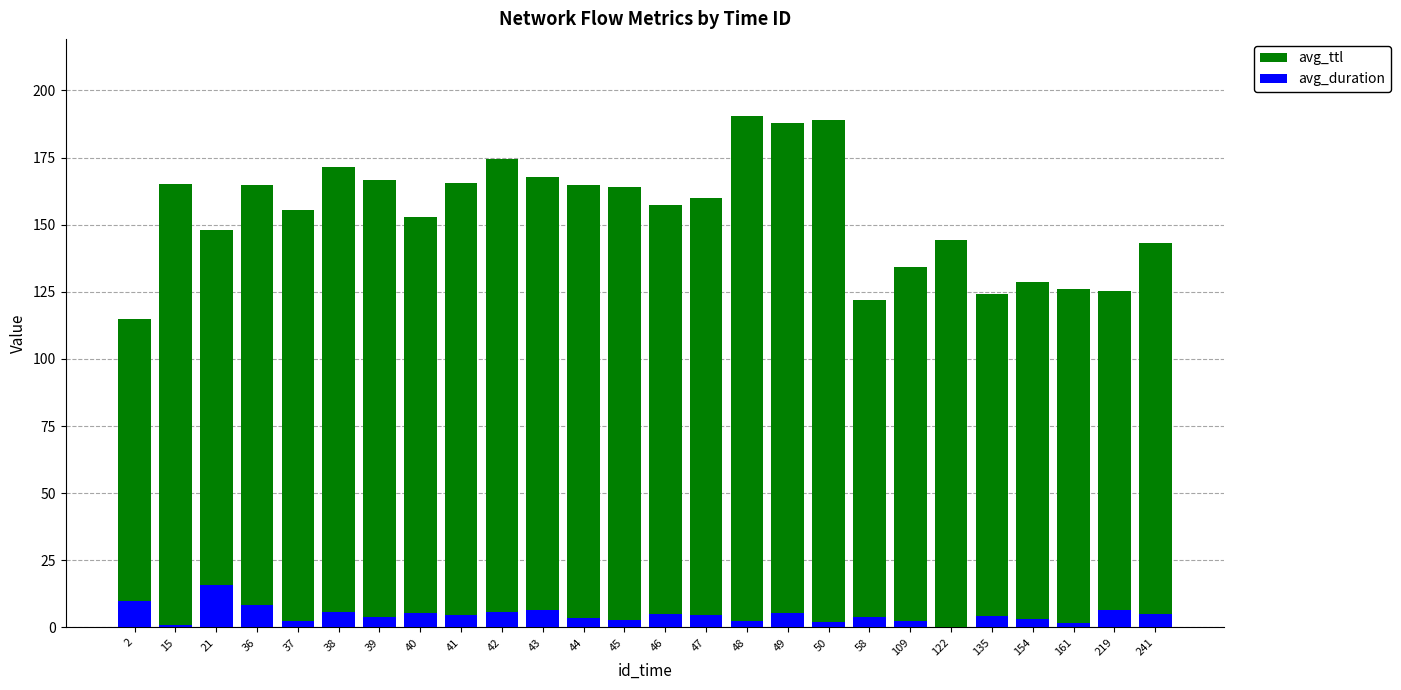

How many groups of bars are there?

26